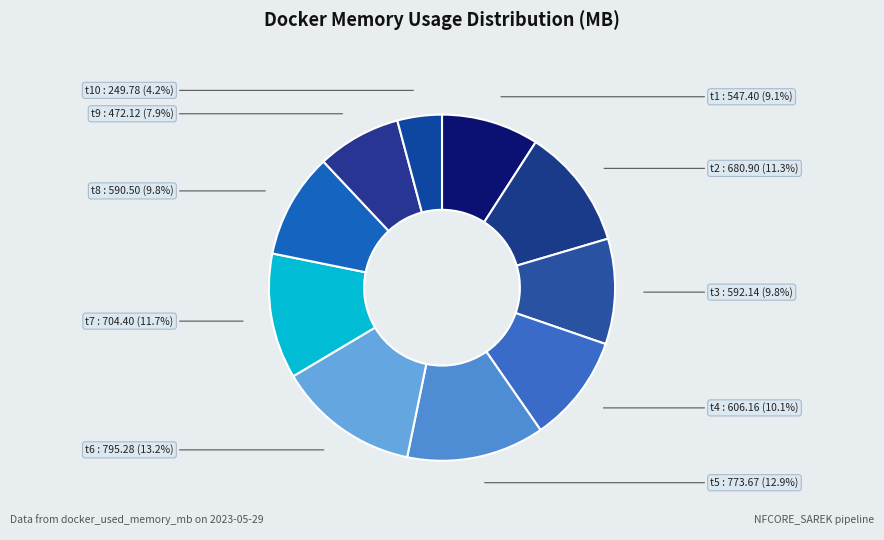

How many segments does this pie chart have?

10